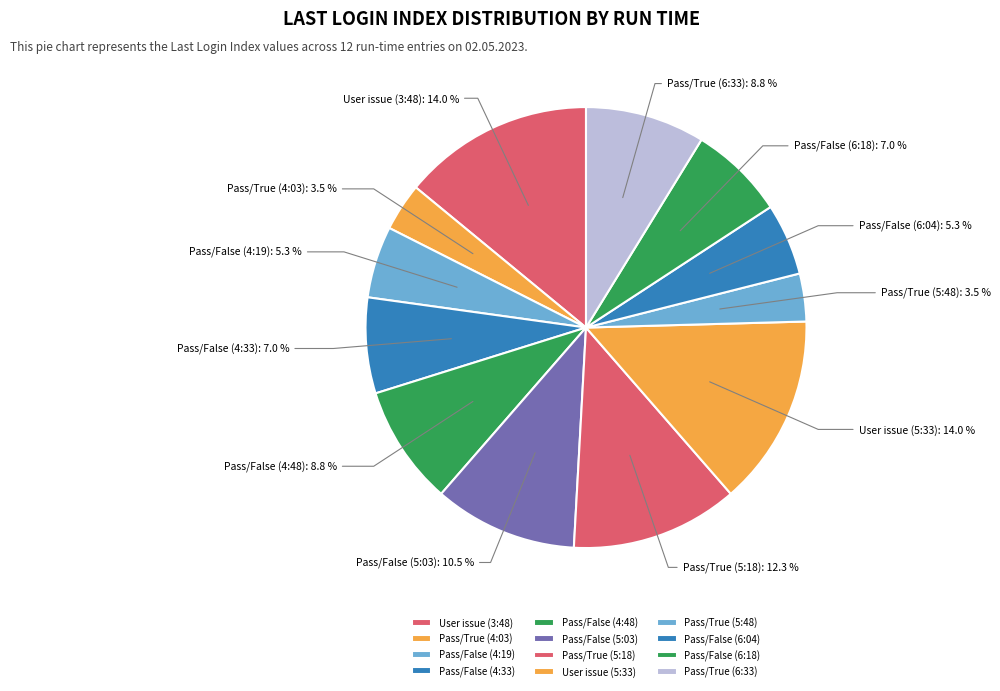

Is it true that Pass/True (6:33) is 9% of the pie?

True